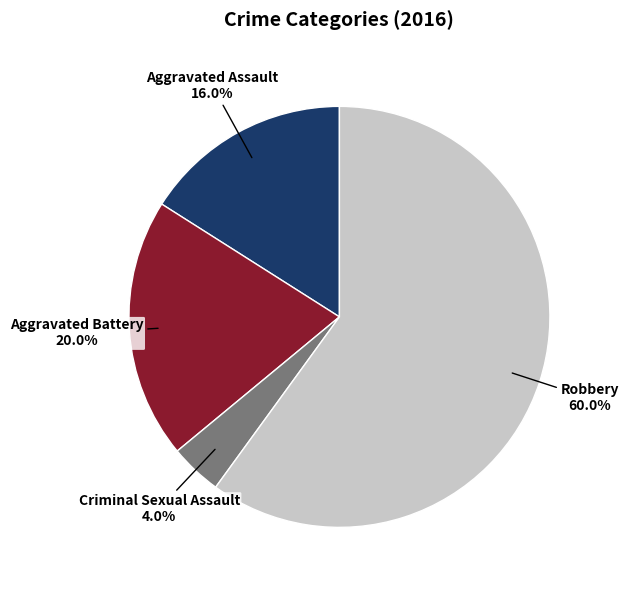

Is there a majority slice in this chart?

Yes